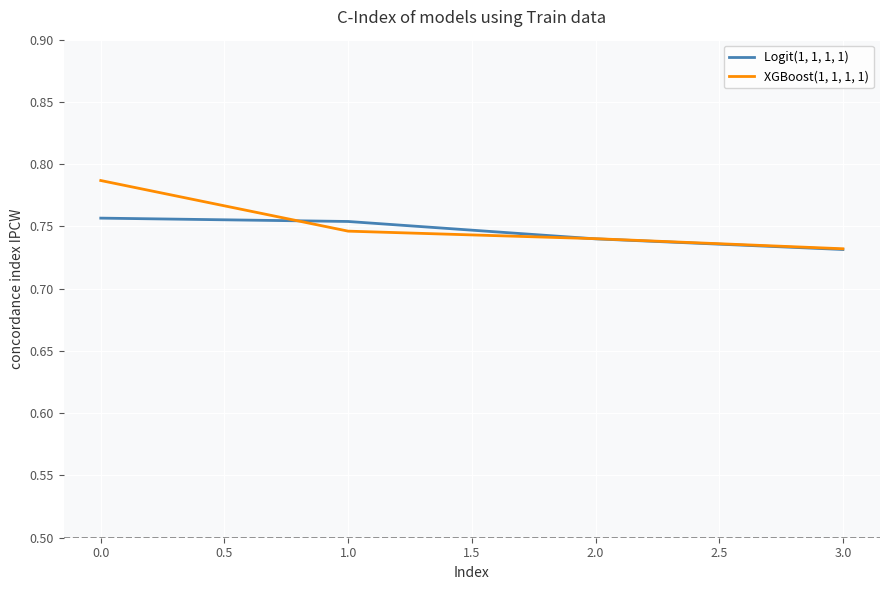

At which category is the sum across all series the highest?

0.0